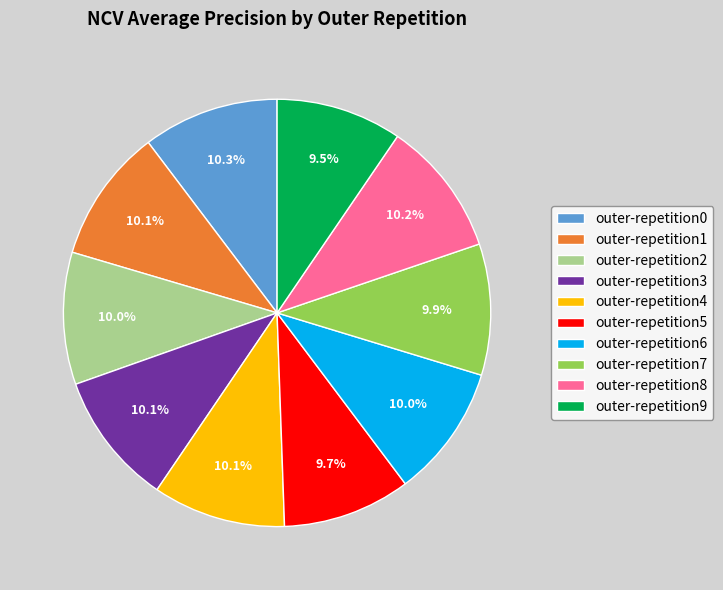

The outer-repetition2 slice represents 10% of the pie. True or false?

True